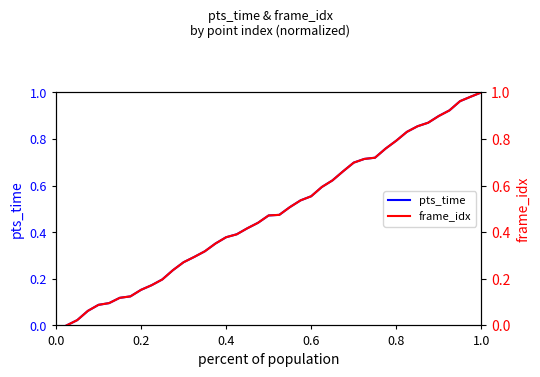

The value of pts_time at 30 is 0.2. True or false?

False